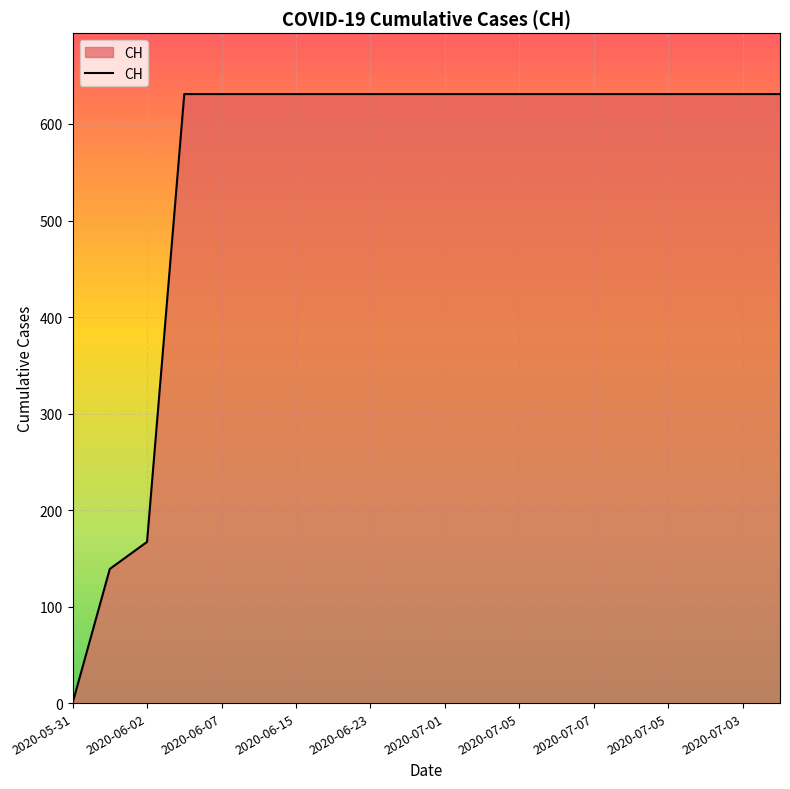

What is the greatest value displayed?

631